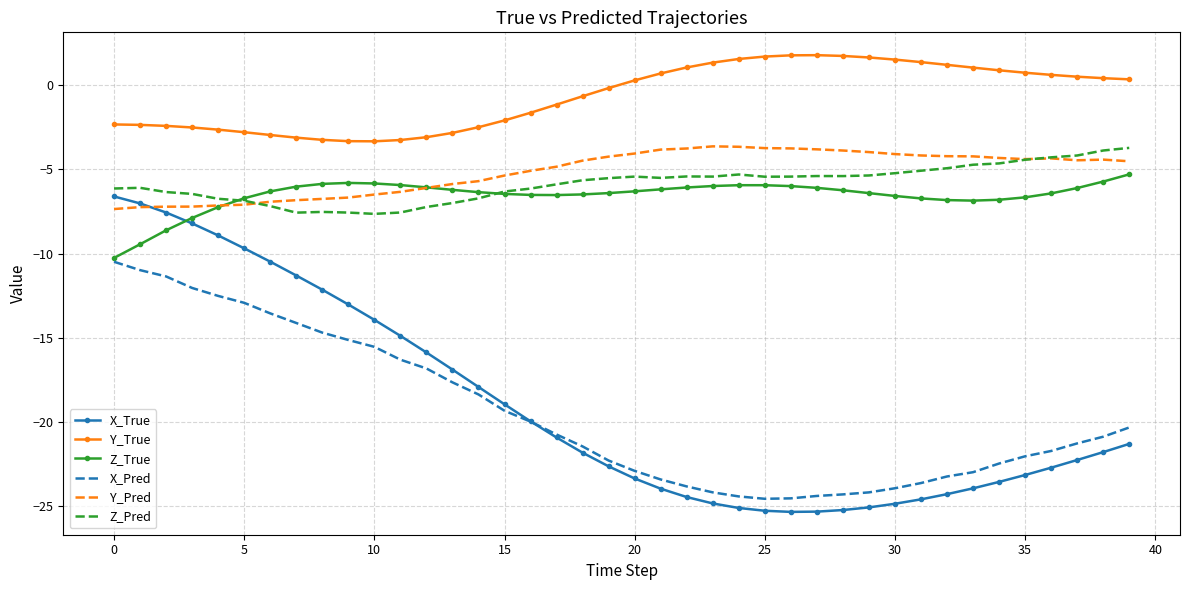

Which series has the largest total across all categories?

Y_True